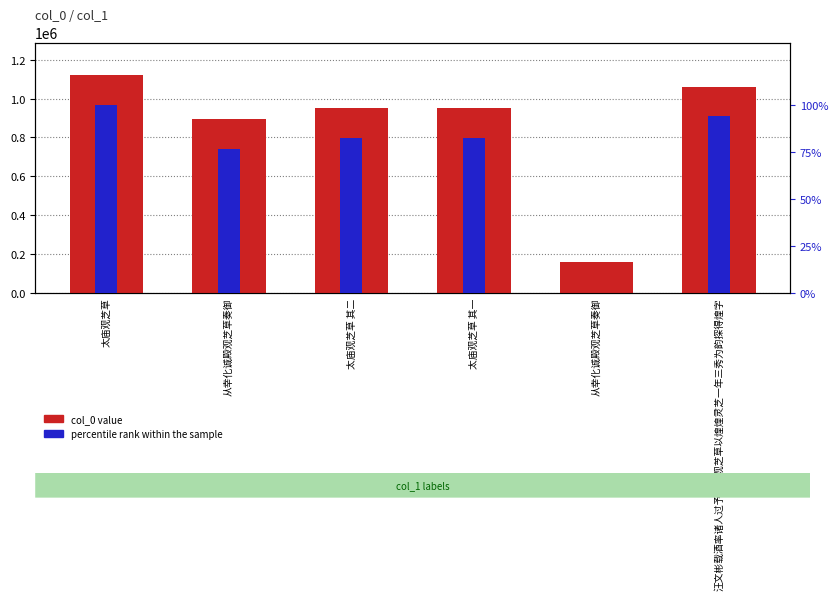

What is the value of the col_0 value bar at the 5th from the left?

894404.0